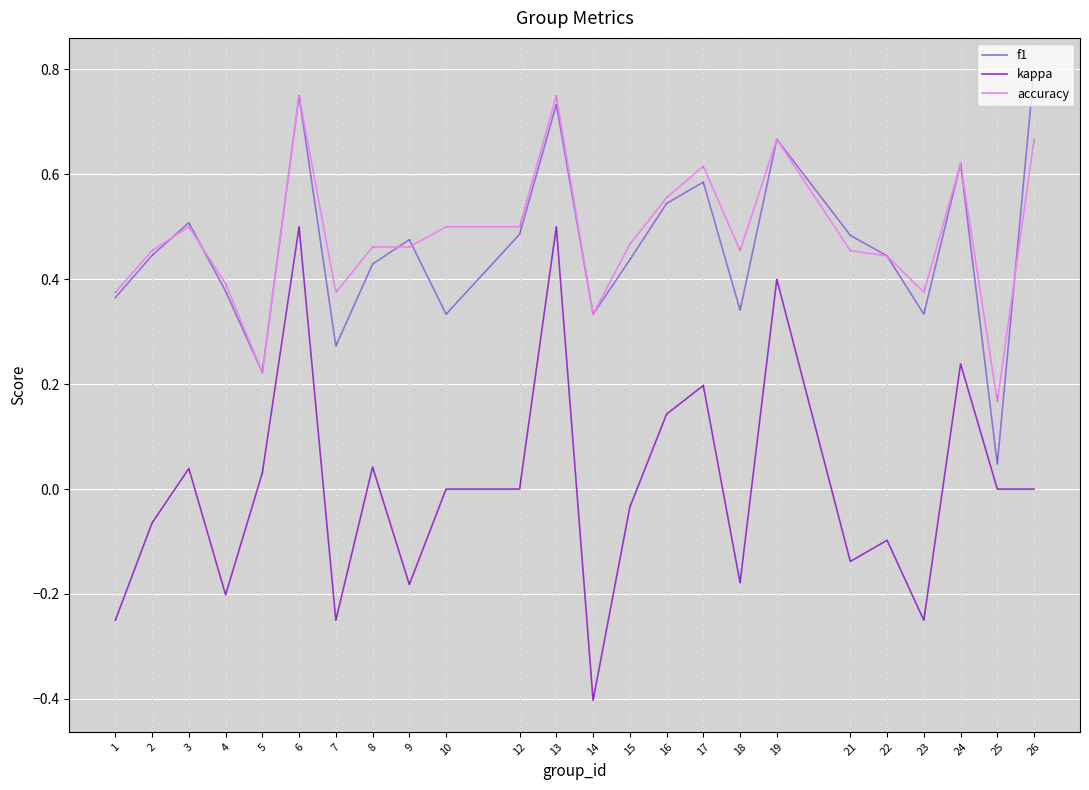

True or false: accuracy and kappa cross at least once.

False